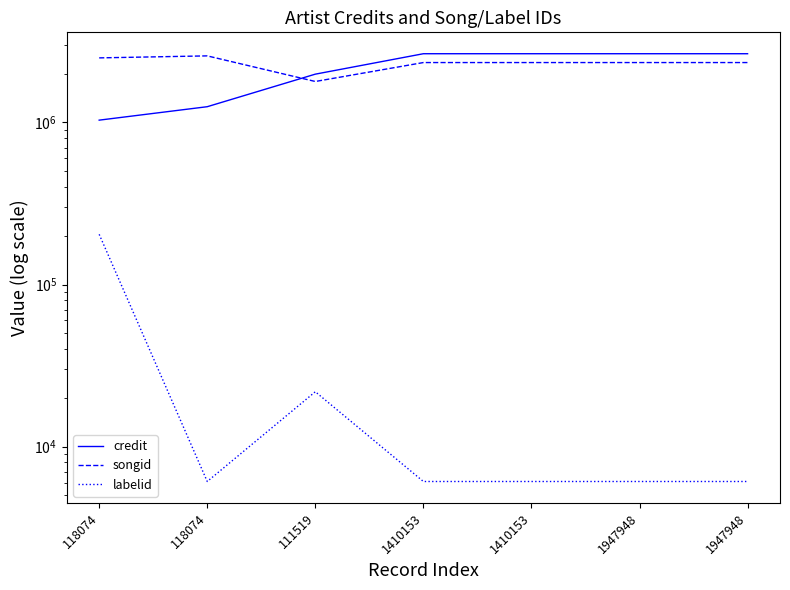

What are all the series names shown in the legend?

credit, songid, labelid